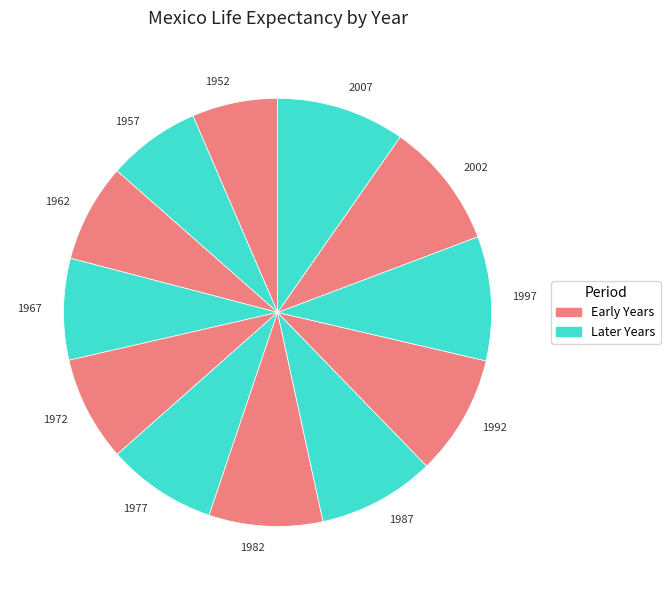

Which category has the smallest portion of the pie?

1952